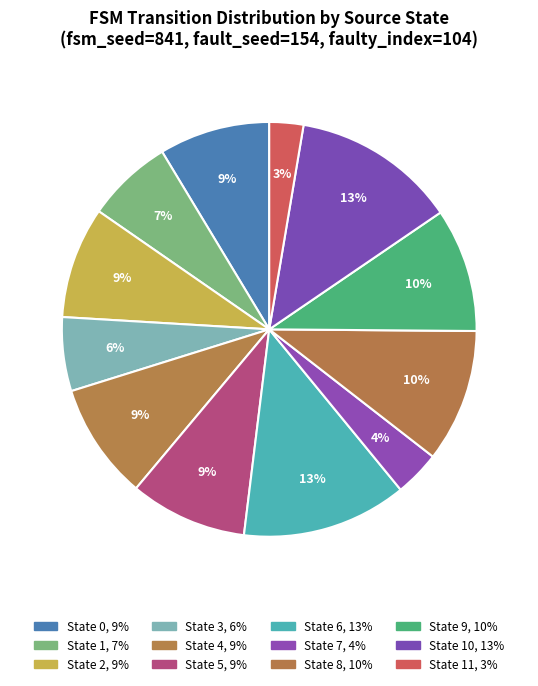

How many slices are in this pie chart?

12